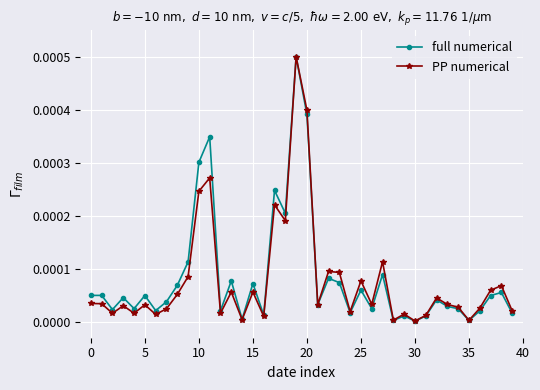

Which series has the largest range (max minus min)?

full numerical